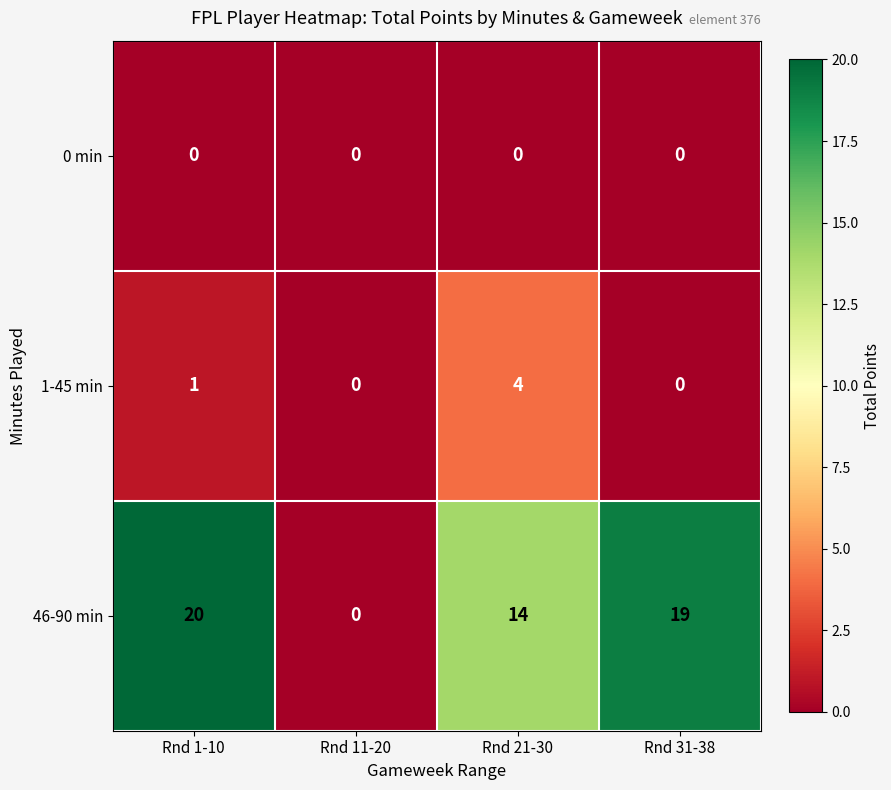

Between Rnd 1-10 and Rnd 21-30, which series saw the biggest shift?

46-90 min